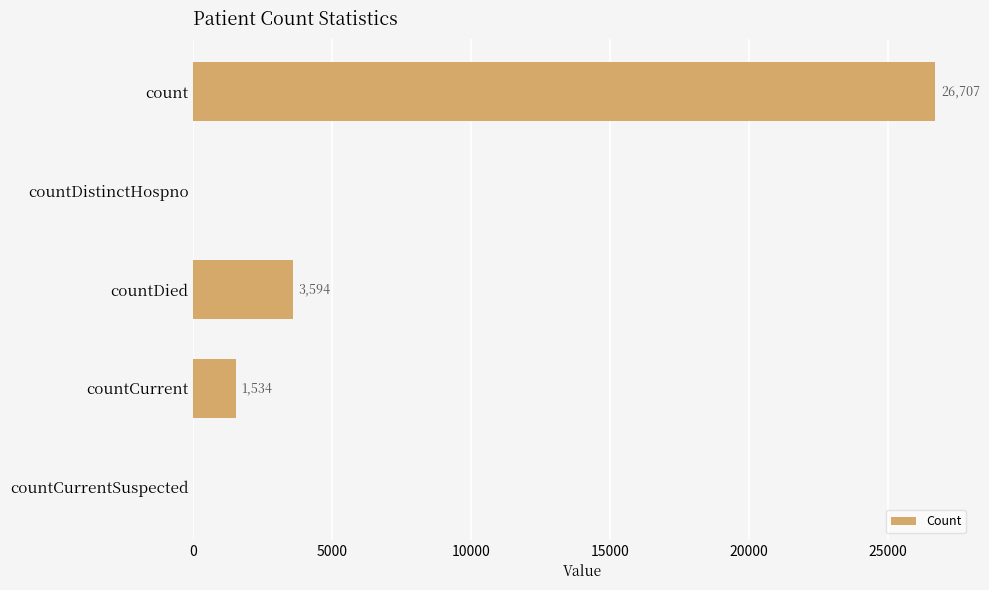

What is the sum of all values?

31835